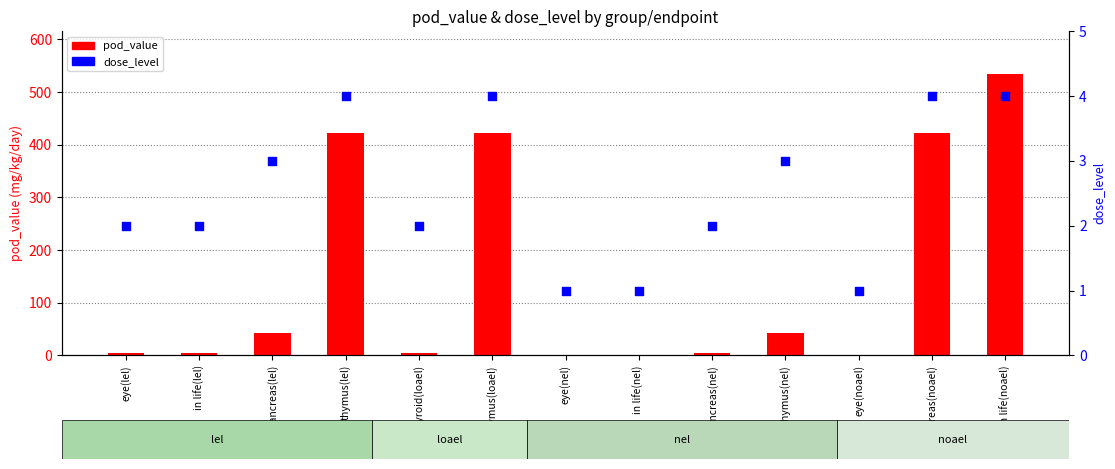

What are all the series names shown in the legend?

pod_value, dose_level